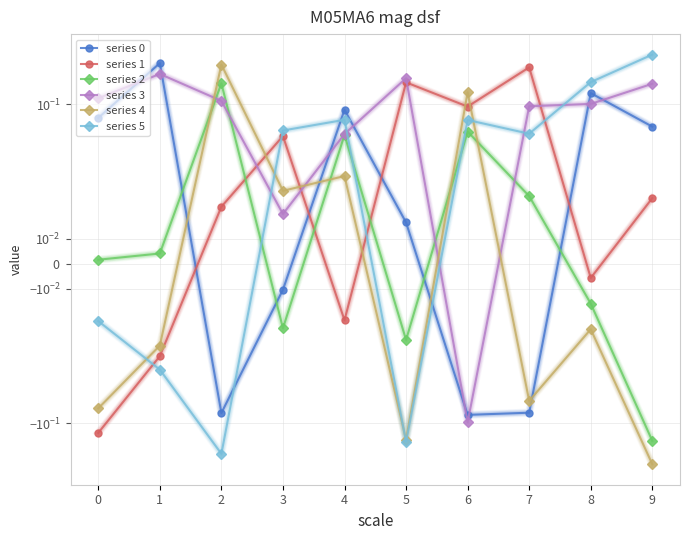

At 1, list the series in order from smallest to largest.

series 5, series 1, series 4, series 2, series 3, series 0